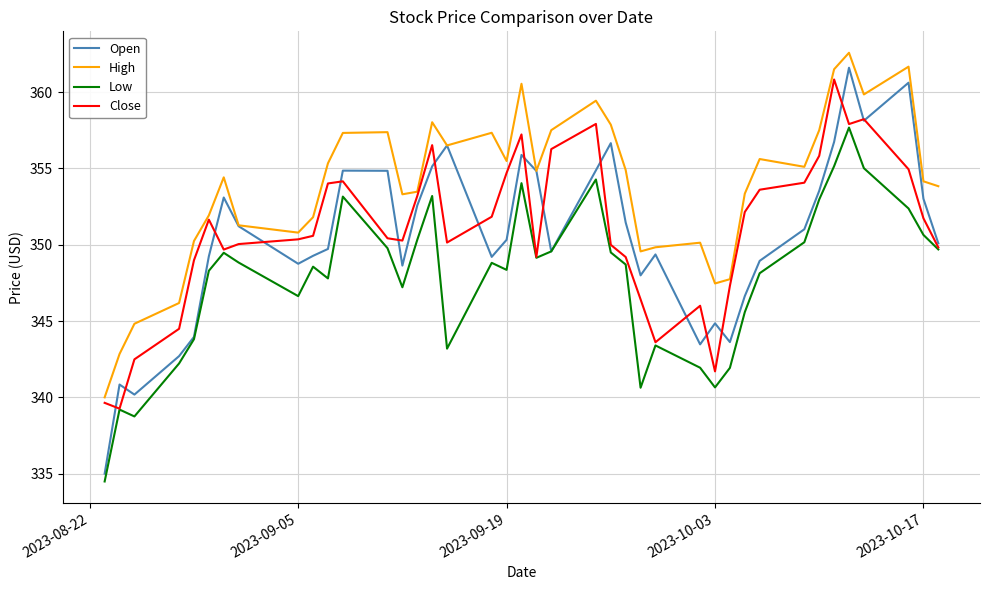

Which series has the largest range (max minus min)?

Open